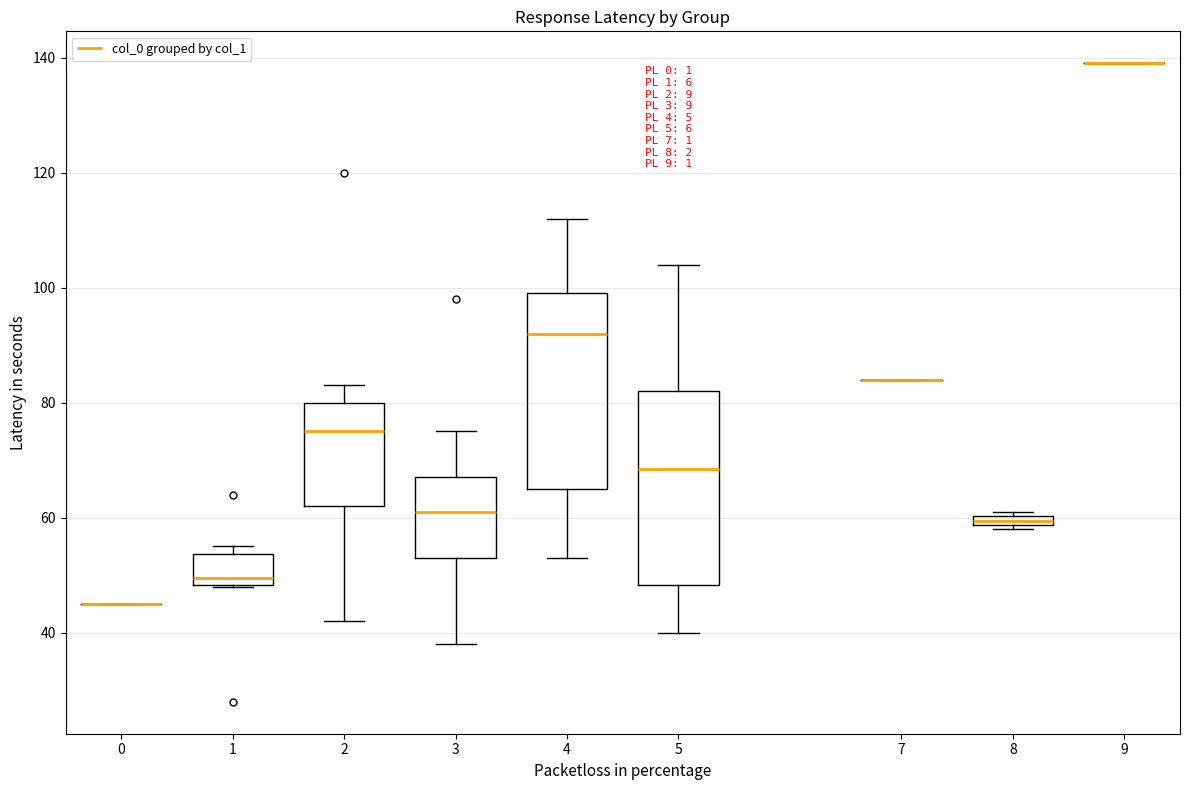

Where does the median line of the box at x = 3 sit on the y-axis? The values are not printed on the chart, so give them approximately, as read against the axis.

62